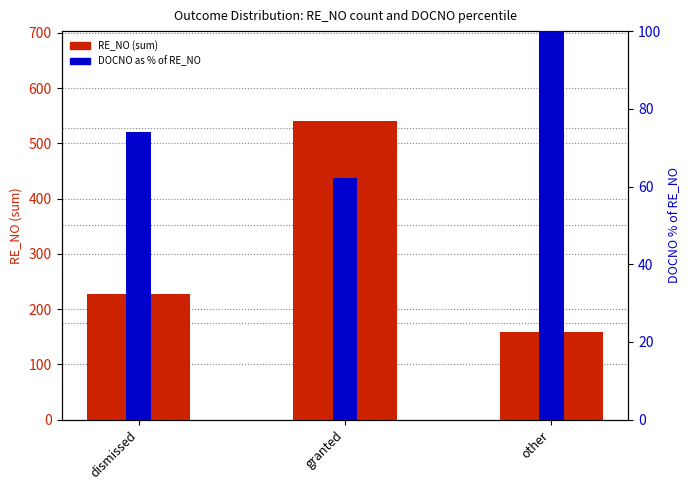

Count the number of categories in the chart.

3